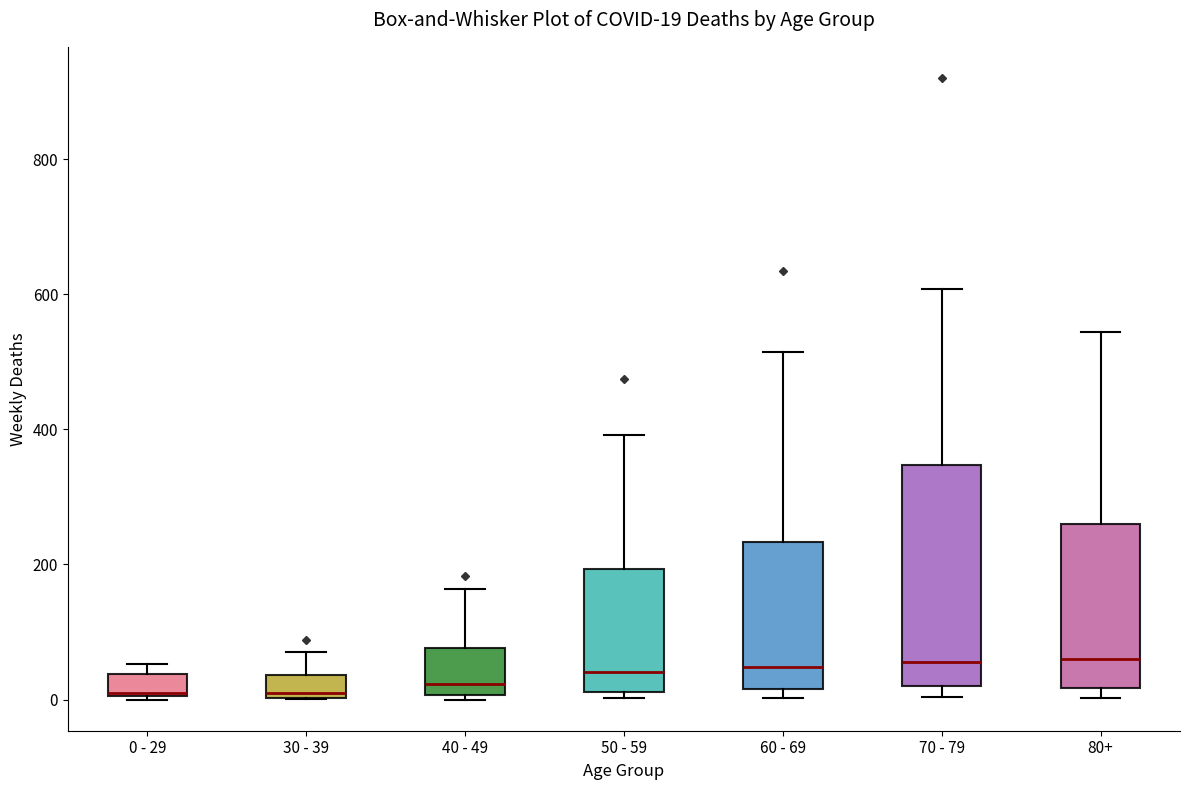

Which box is the tallest, from its lower edge to its upper edge?

70 - 79